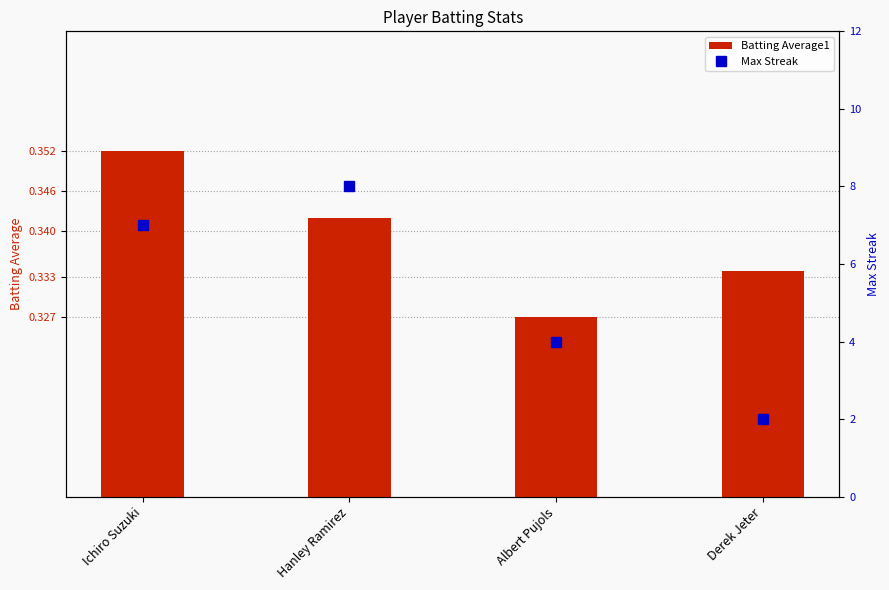

What position from the right is Derek Jeter?

1